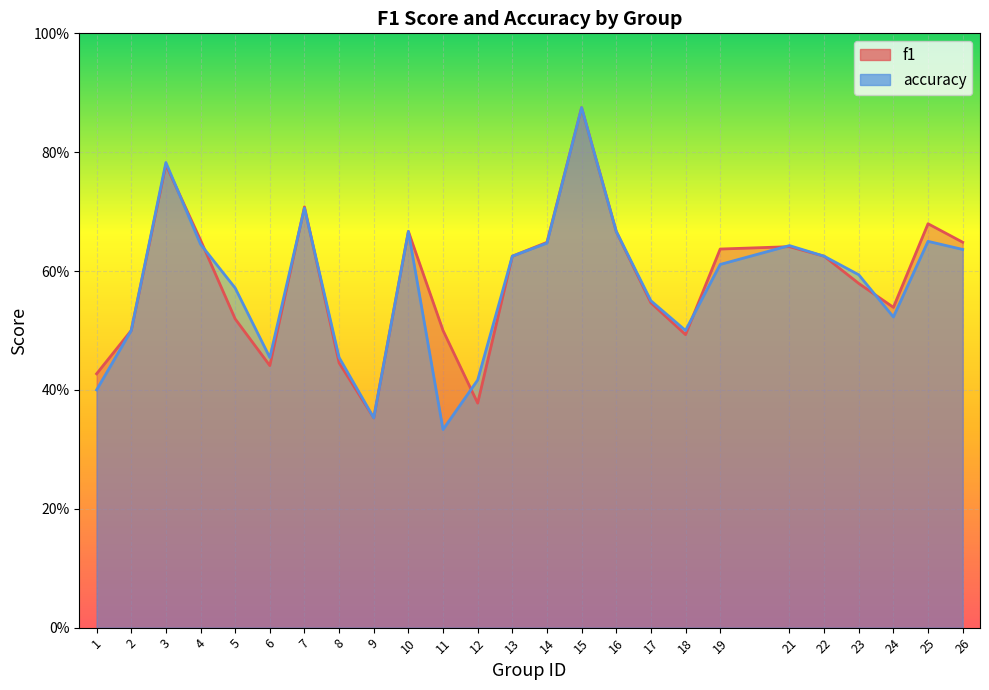

Count the number of data series in this chart.

2